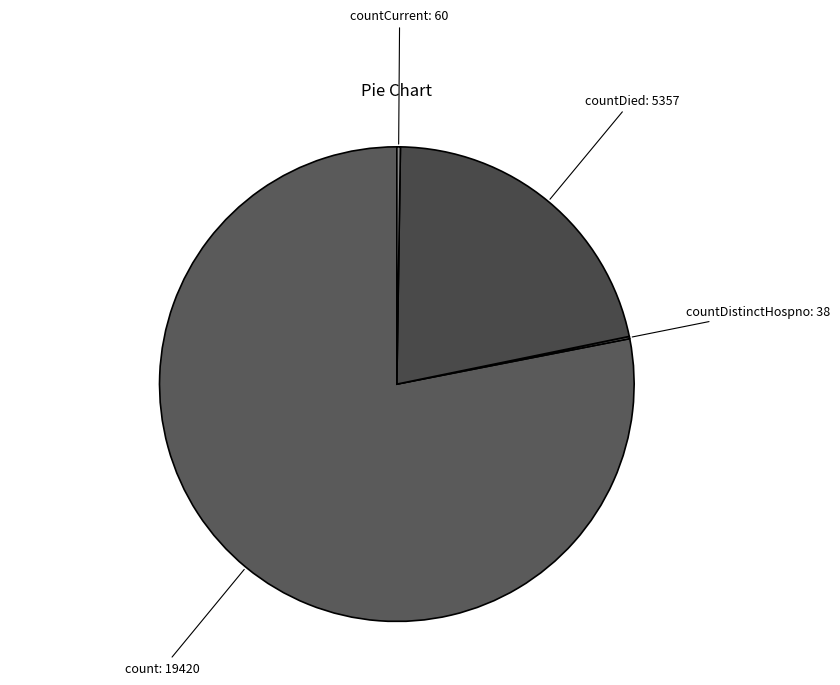

True or false: countDied accounts for 22% of the total.

True